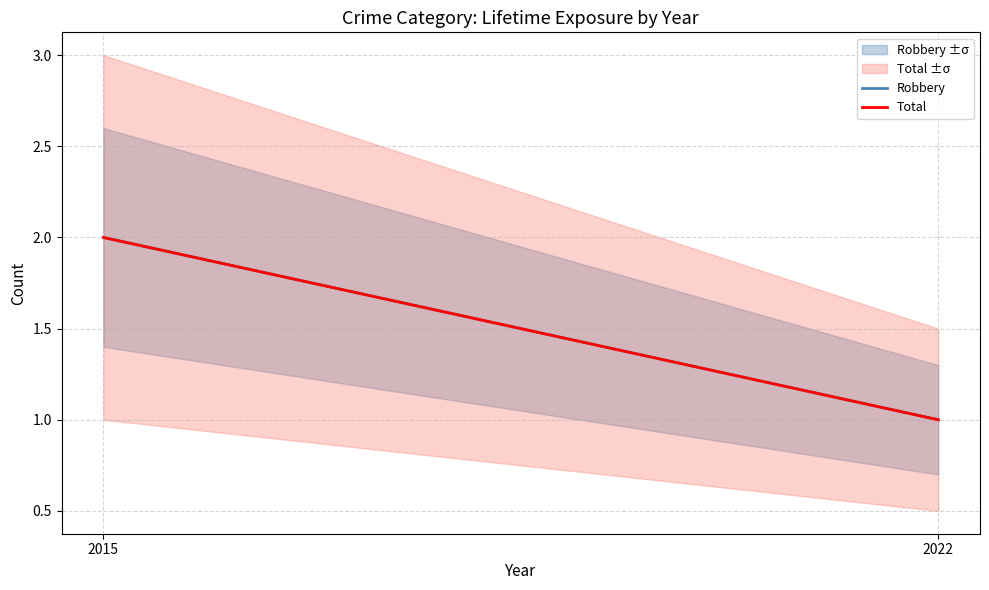

What is the average value of the Total series?

2